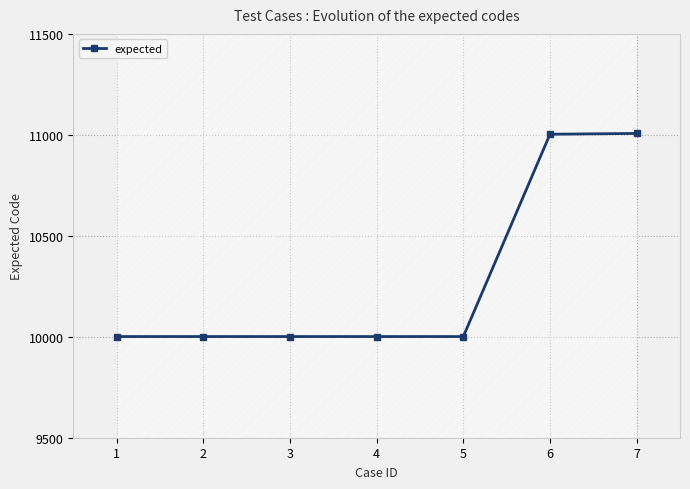

What is the difference between the second highest and minimum values?

1002